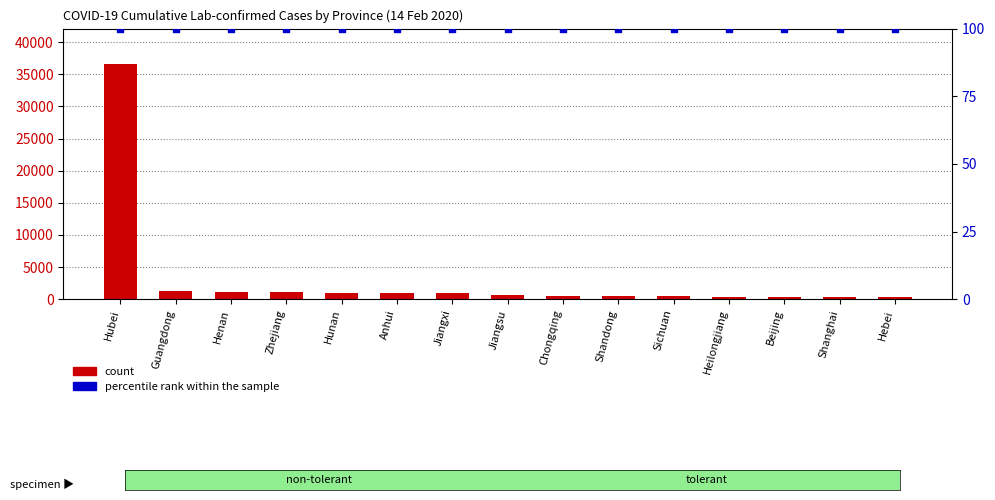

At how many categories does at least one series exceed 24303?

1